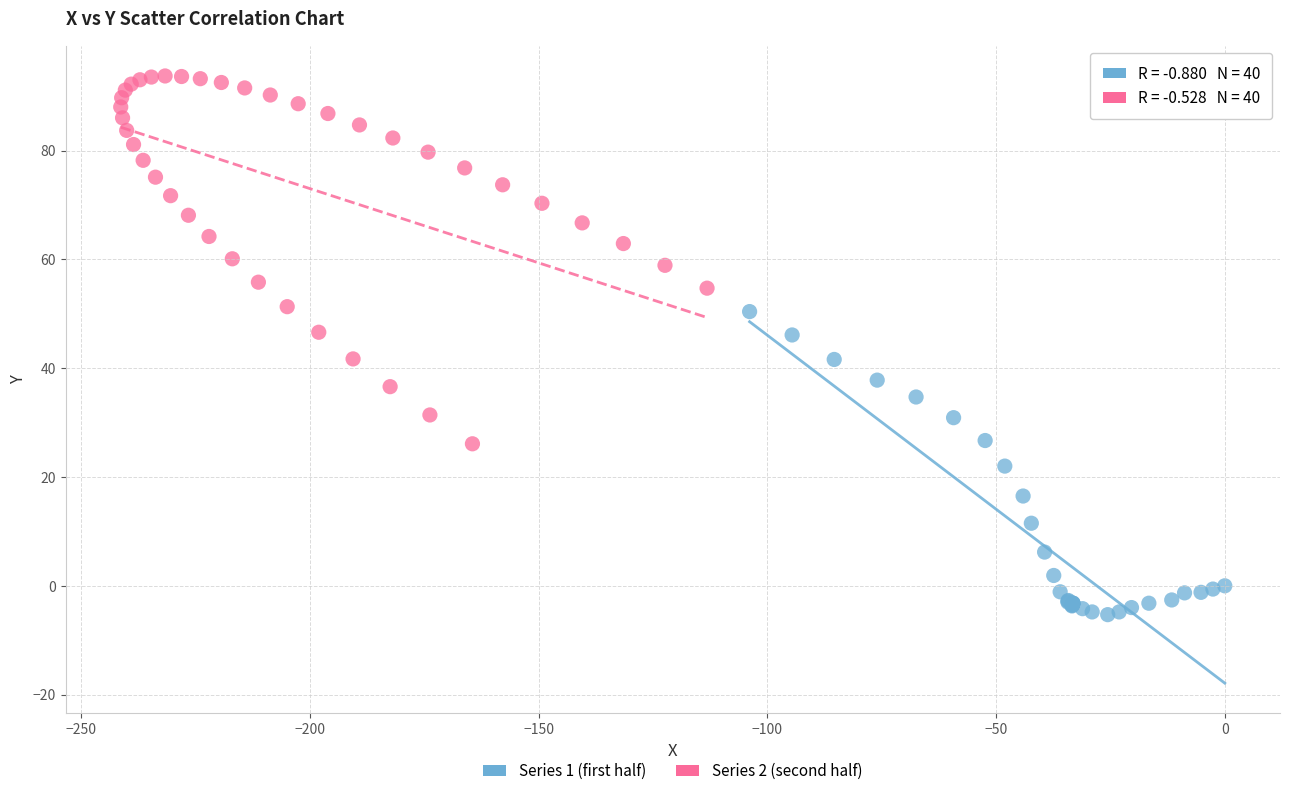

Which series contains the highest Y value?

Series 2 (second half)